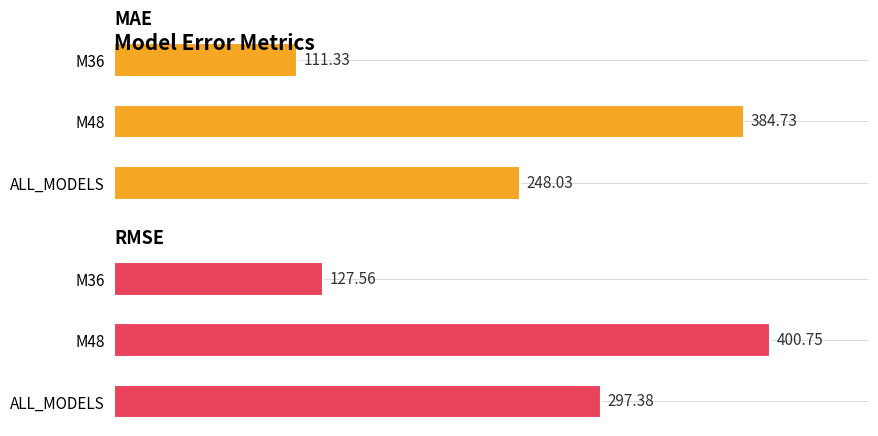

What is the approximate value of RMSE at M36?

127.6